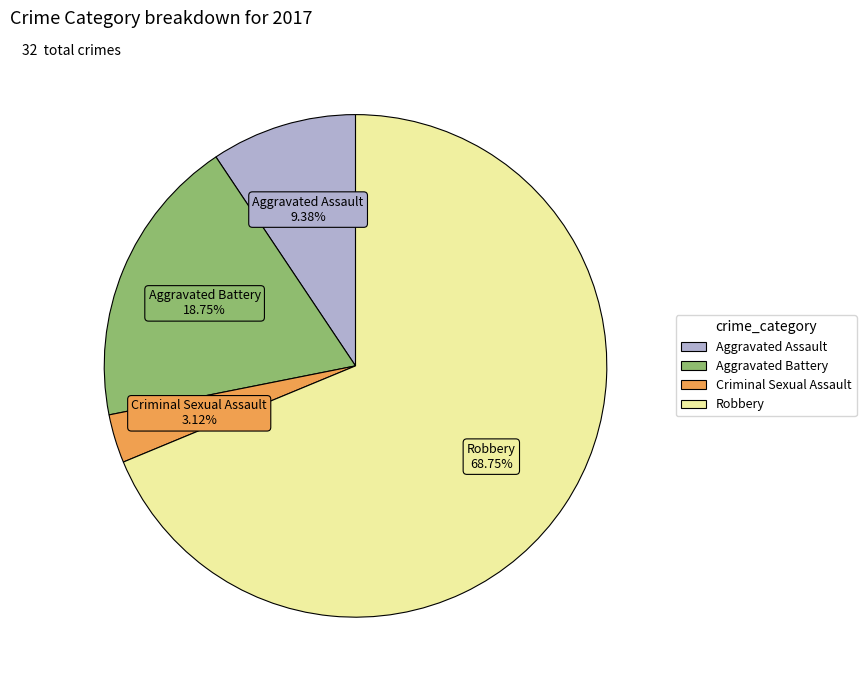

To the nearest percent, what is the combined percentage of Aggravated Assault and Aggravated Battery?

28%